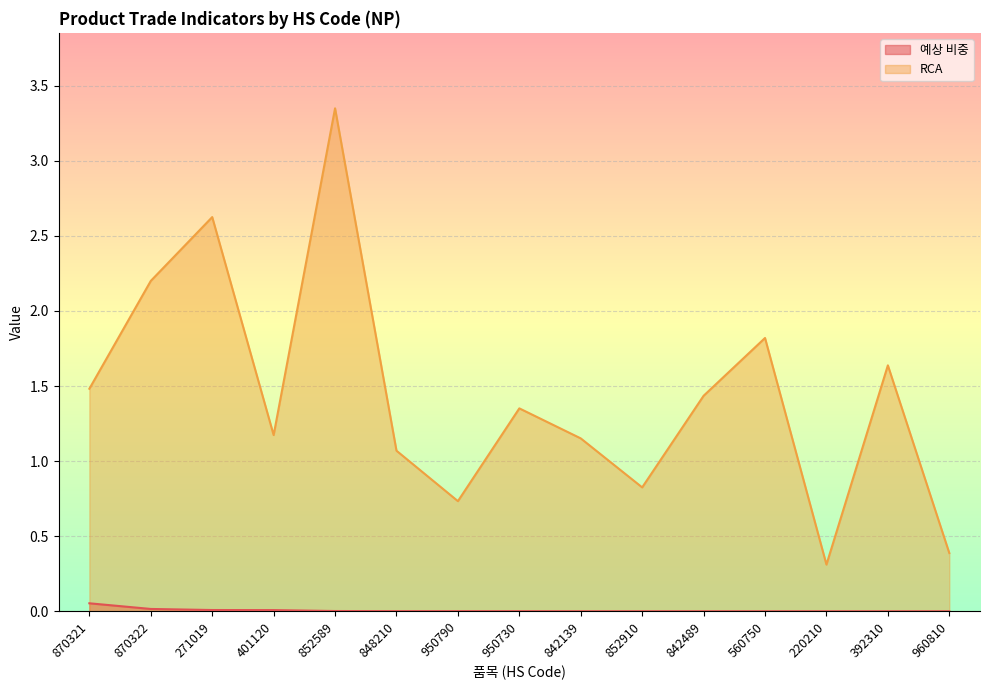

What are all the series names shown in the legend?

예상 비중, RCA